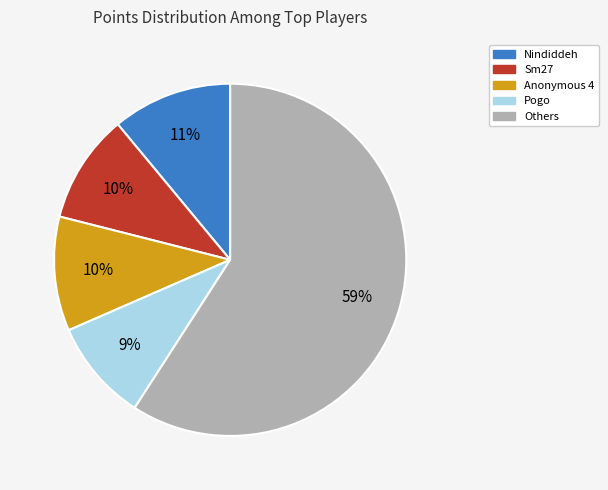

Is Others the majority of the pie?

Yes